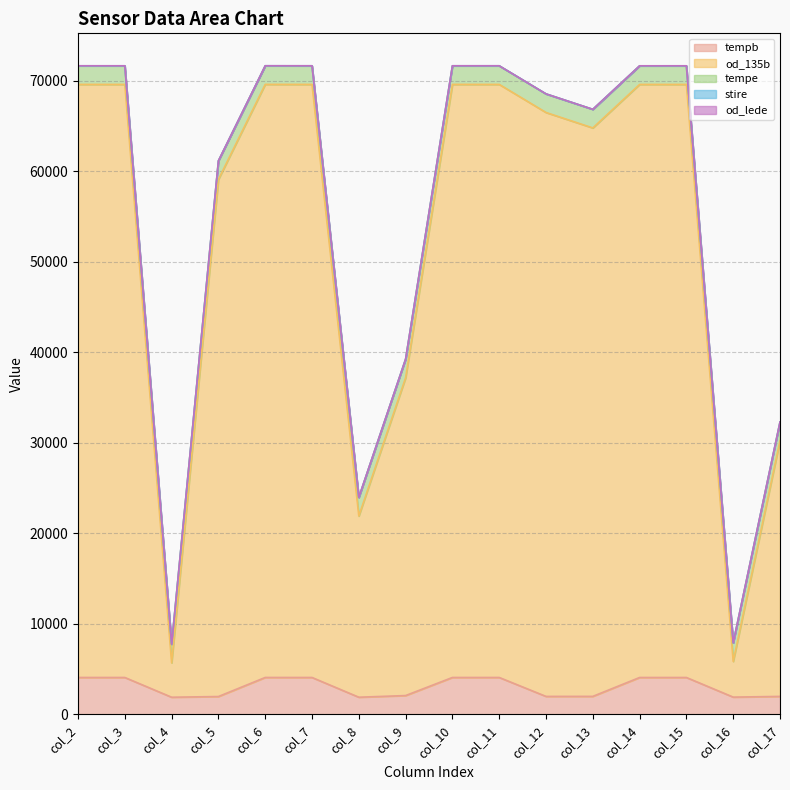

What is the maximum value for tempb?

4079